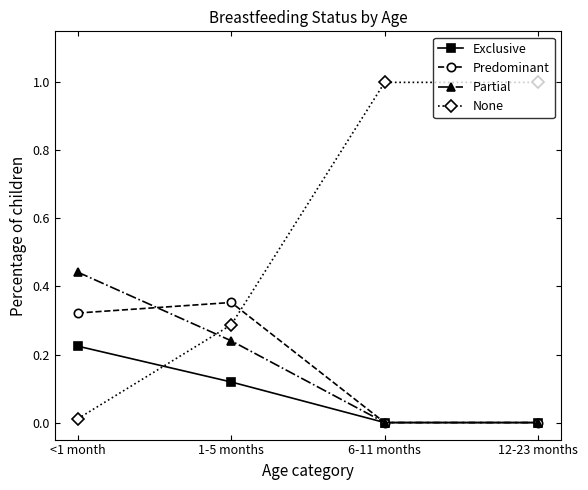

At <1 month, list the series in order from smallest to largest.

None, Exclusive, Predominant, Partial